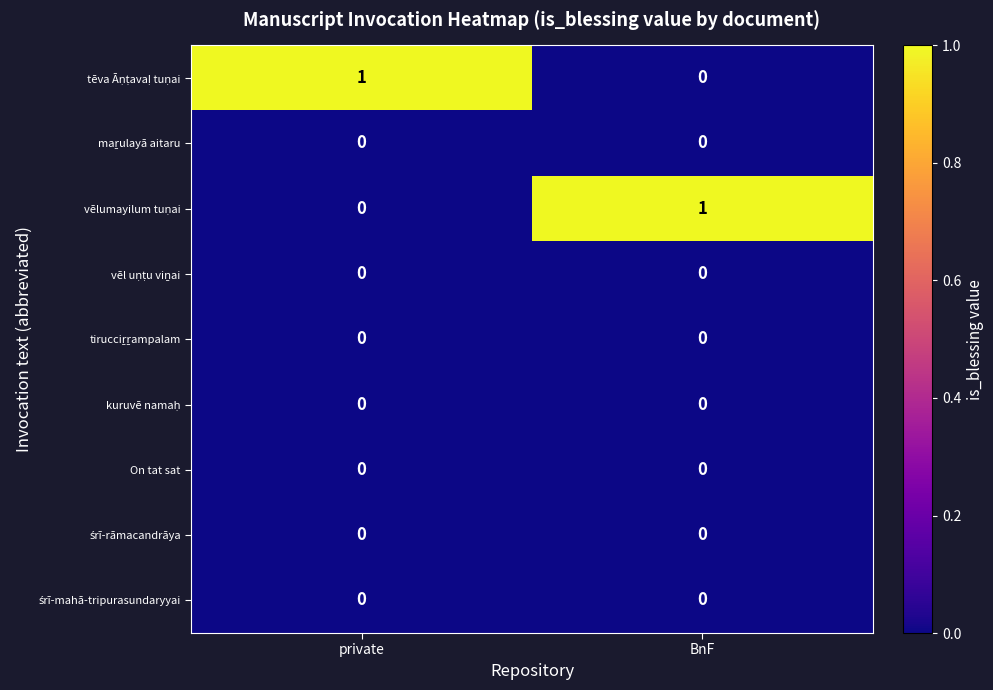

How many distinct data groups are displayed?

9